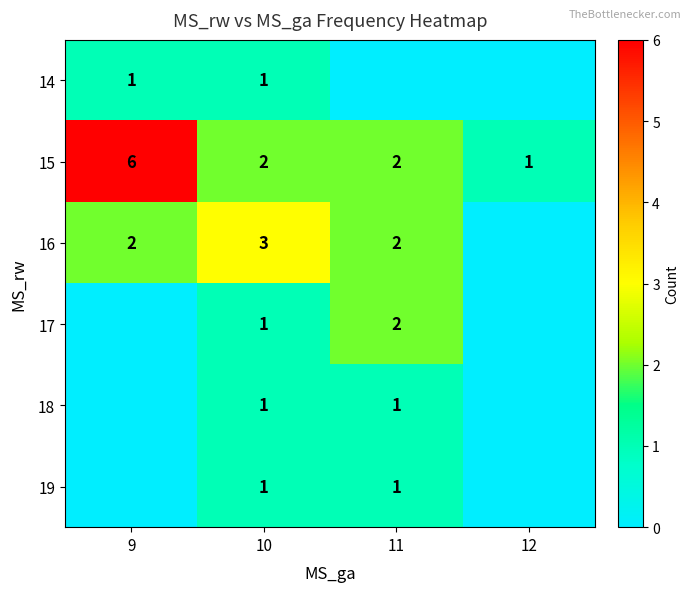

At which category is the sum across all series the highest?

9